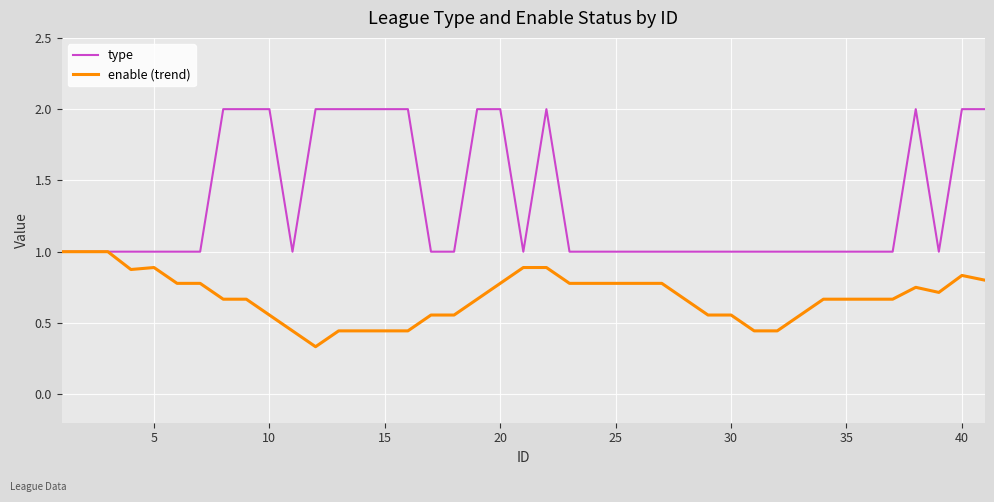

Rank the series by their average value, from lowest to highest.

enable (trend), type